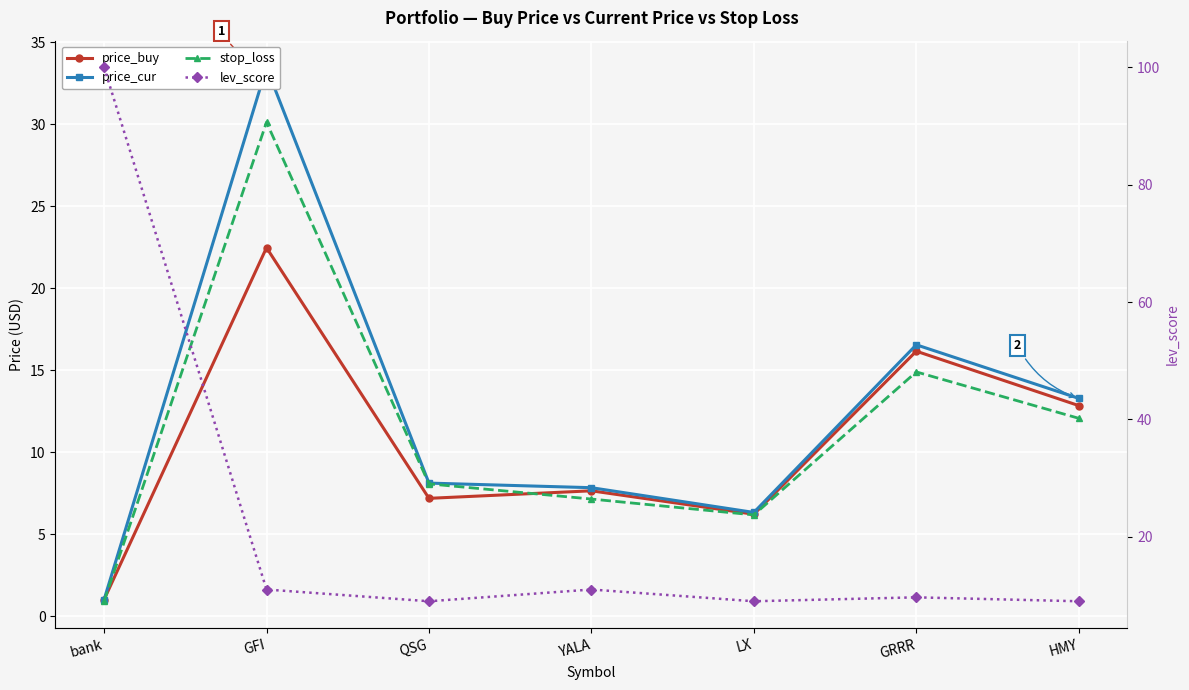

Reading right to left, transcribe all the data shown in this chart.

price_buy: 12.8	16.2	6.2	7.6	7.2	22.5	1.0
price_cur: 13.3	16.6	6.3	7.8	8.1	33.5	1.0
stop_loss: 12.1	14.9	6.2	7.1	8.1	30.1	0.9
lev_score: 9.0	9.7	9.0	11.0	9.0	11.0	100.0